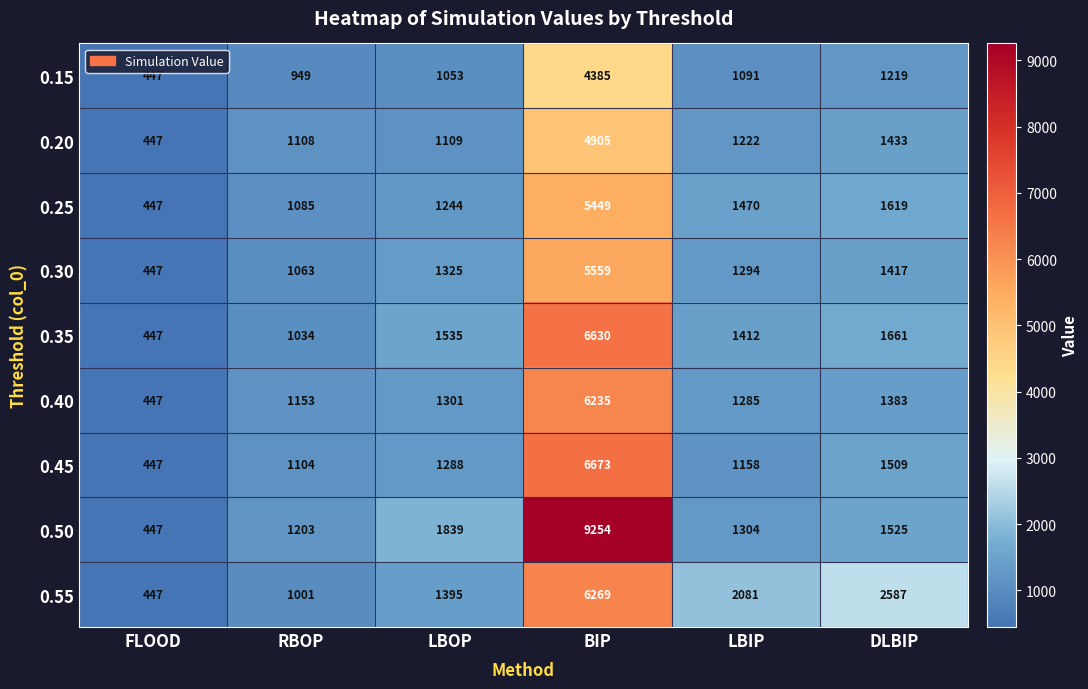

Which series has the largest total across all categories?

0.50